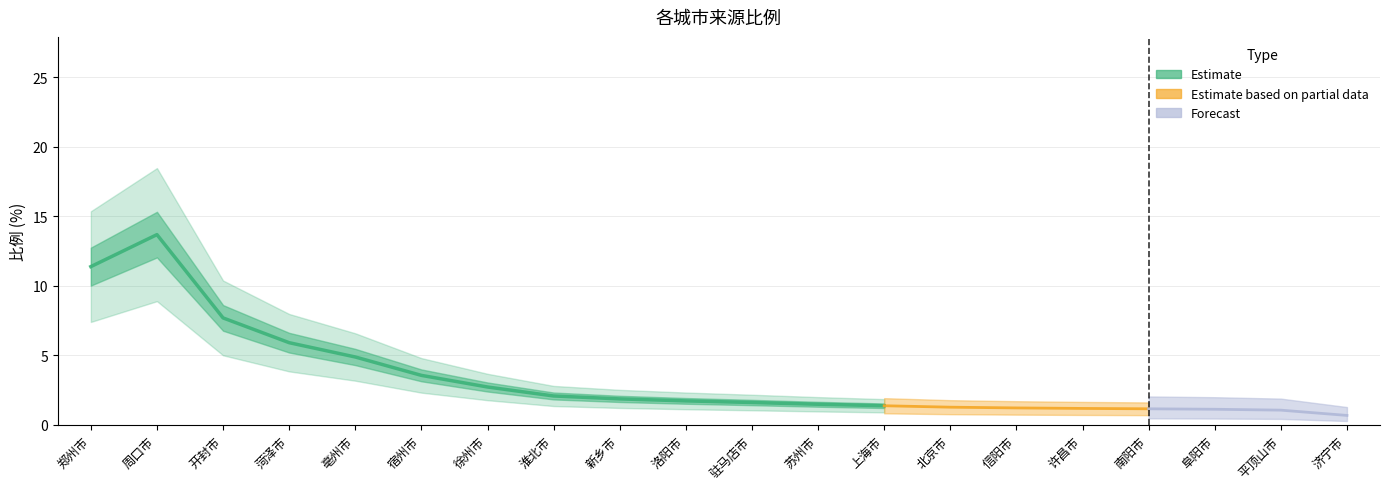

Does the chart have visible grid lines?

Yes